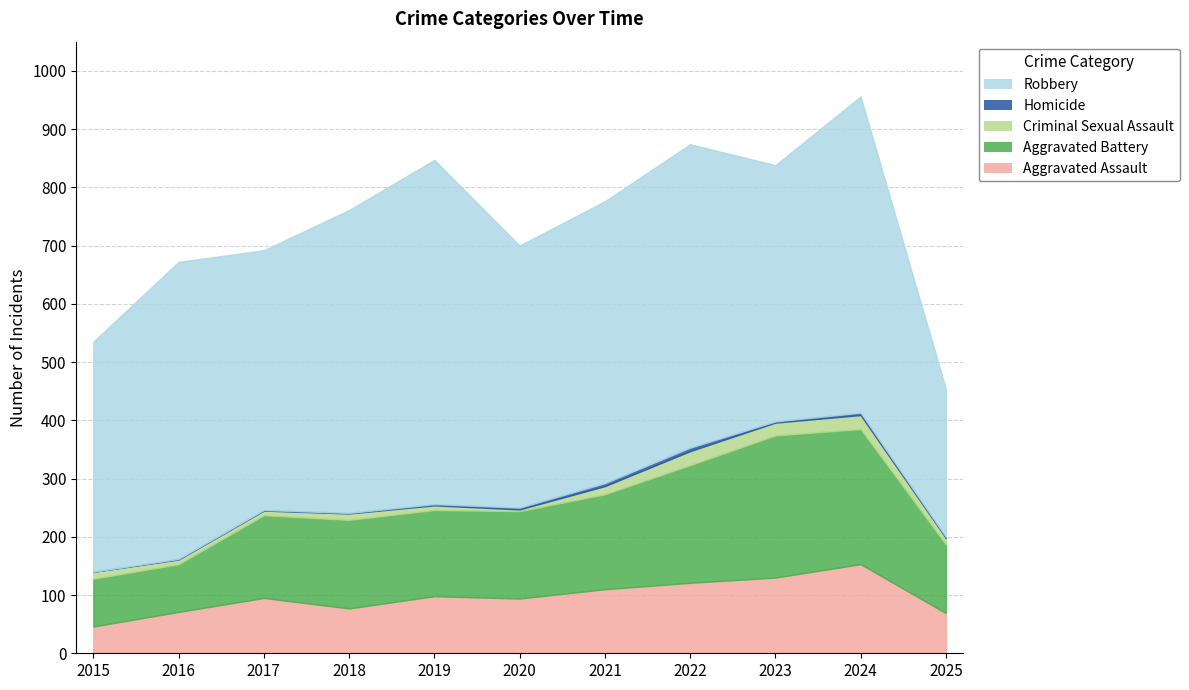

What is the value of the Criminal Sexual Assault point at the 10th from the left?

24